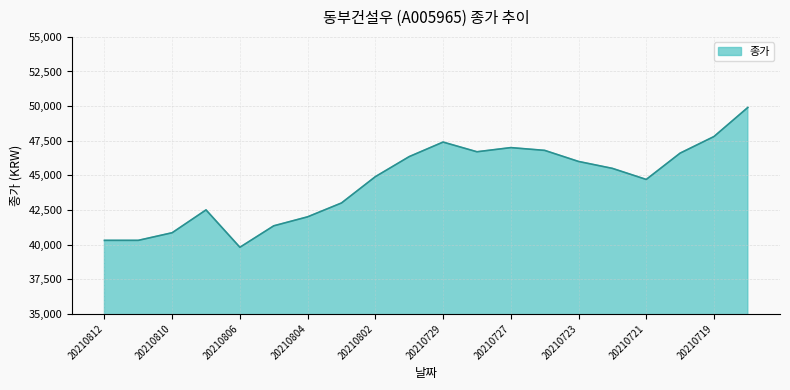

What is the greatest value displayed?

49900